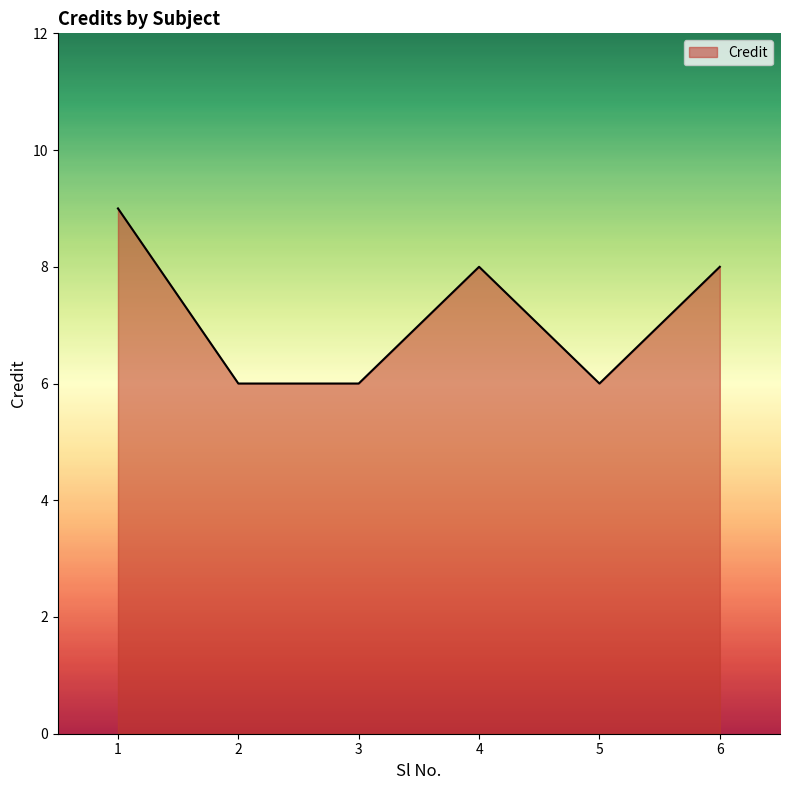

What is the difference between the maximum and minimum values?

3